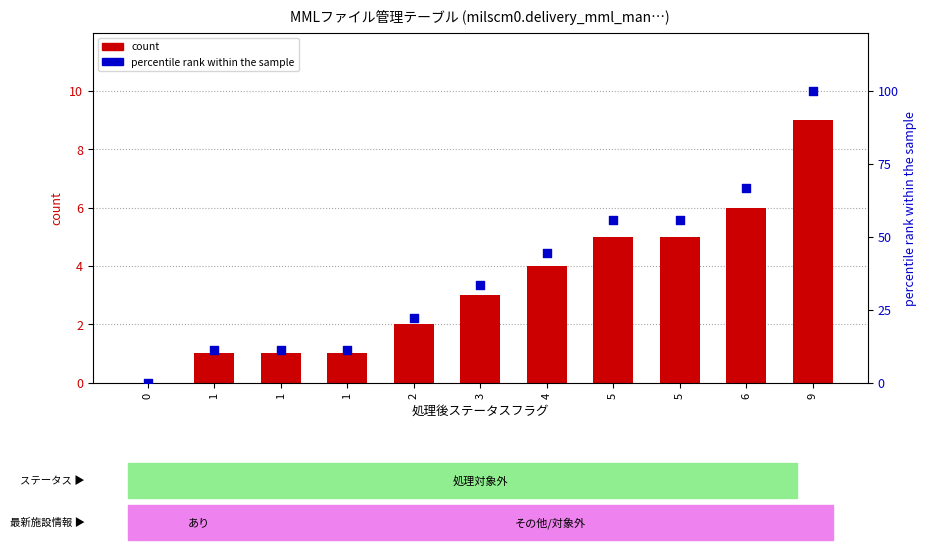

Is the value of percentile rank within the sample at 5 greater than the value of count at 2?

Yes